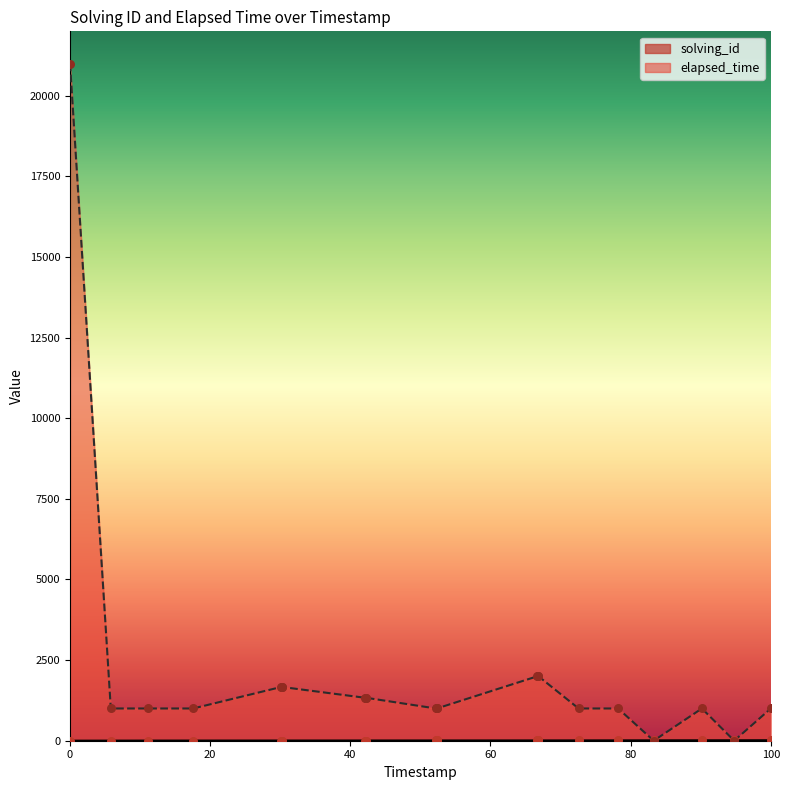

At which category is the sum across all series the highest?

0